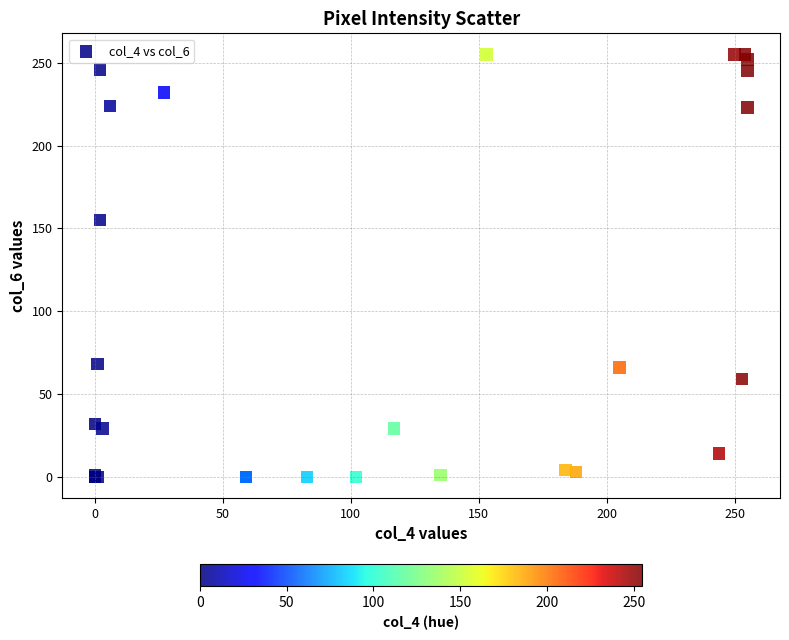

What Y value in the scatter plot is closest to 127?

155